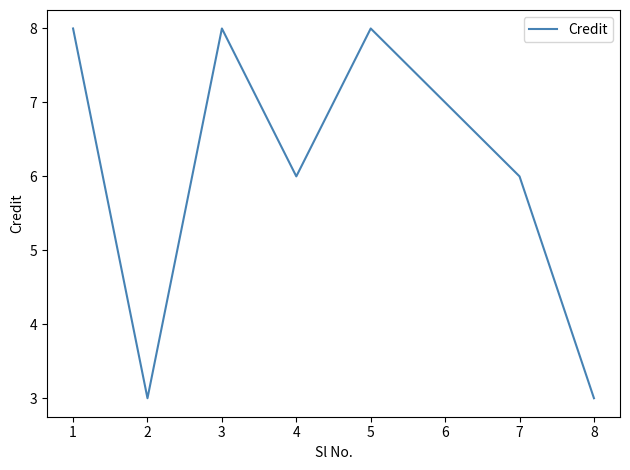

How many interior local valleys (lower than both neighbors) does the data have?

2